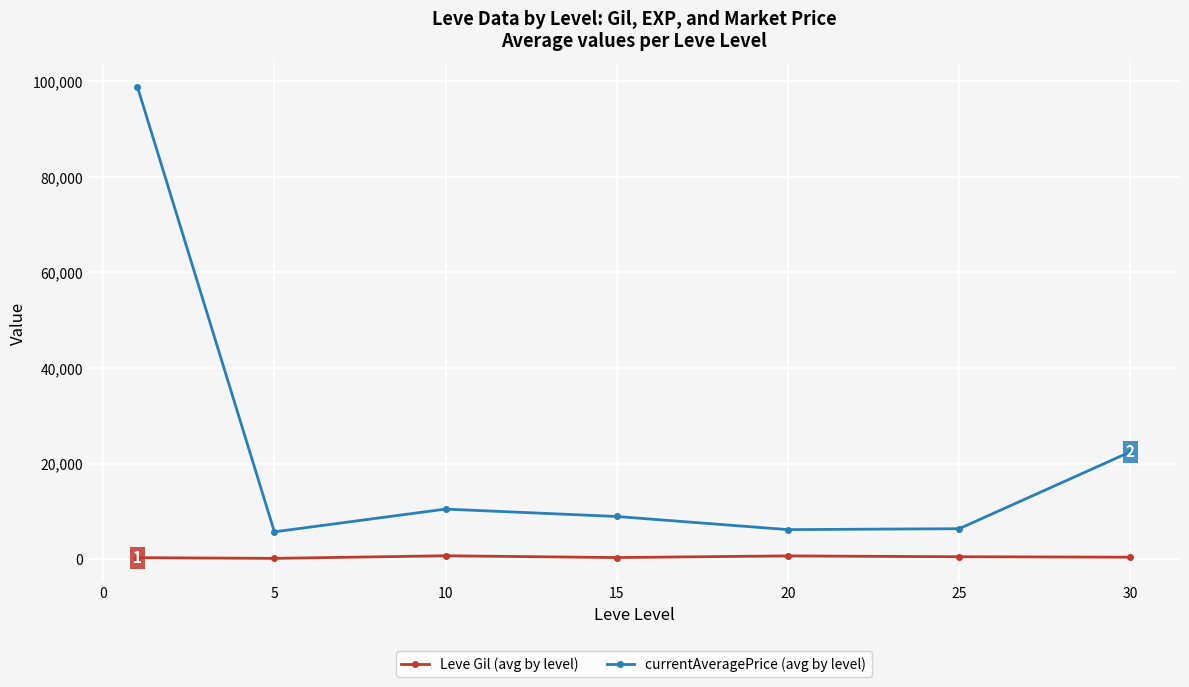

True or false: Leve Gil (avg by level) and currentAveragePrice (avg by level) cross at least once.

False